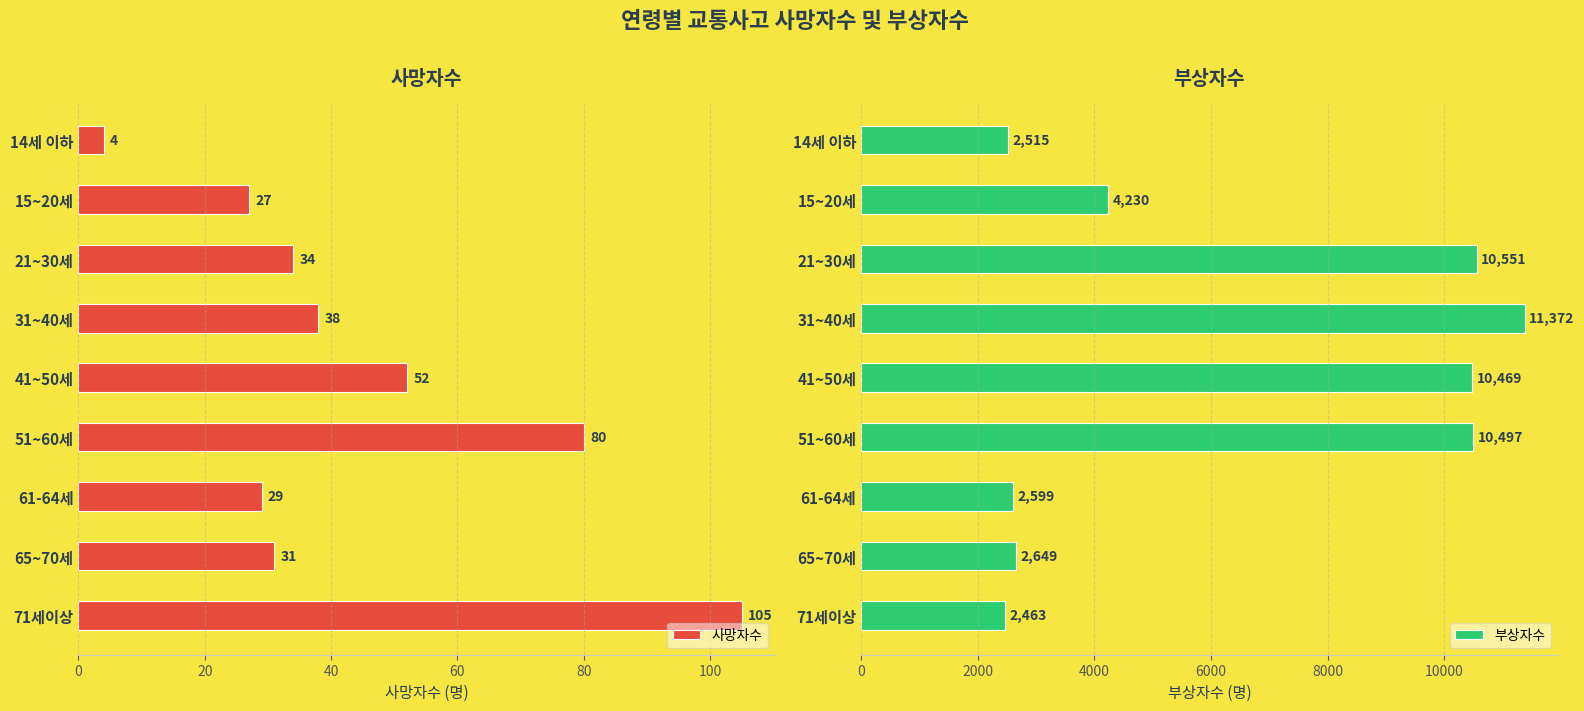

The value of 부상자수 at 31~40세 is 11372. True or false?

True